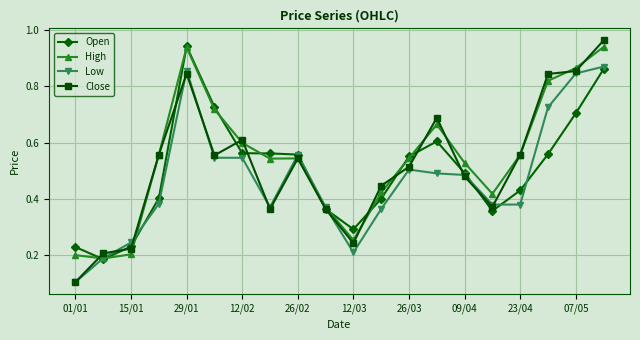

Which series has the largest range (max minus min)?

Close